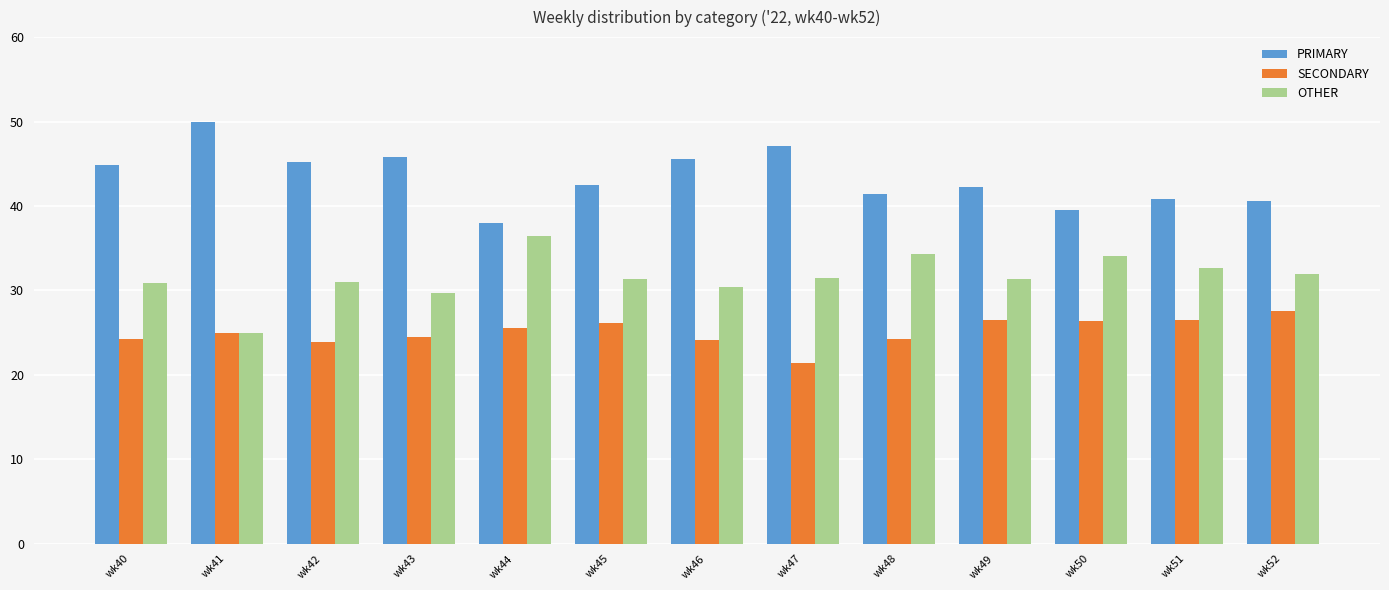

What is the value of the SECONDARY bar at the 9th from the left?

24.2